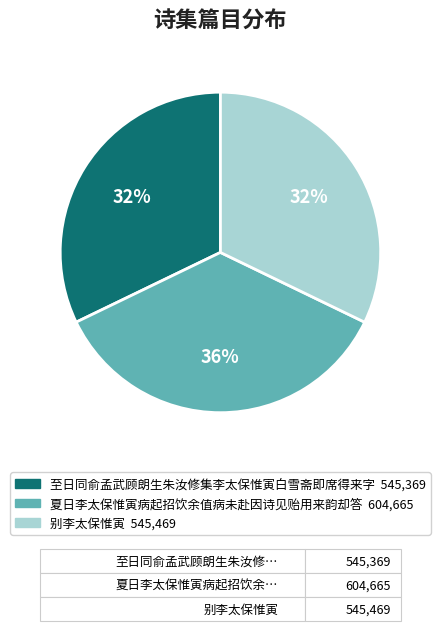

Do 夏日李太保惟寅病起招饮余值病未赴因诗见贻用来韵却答 and 至日同俞孟武顾朗生朱汝修集李太保惟寅白雪斋即席得来字 together represent more than half of the pie?

Yes